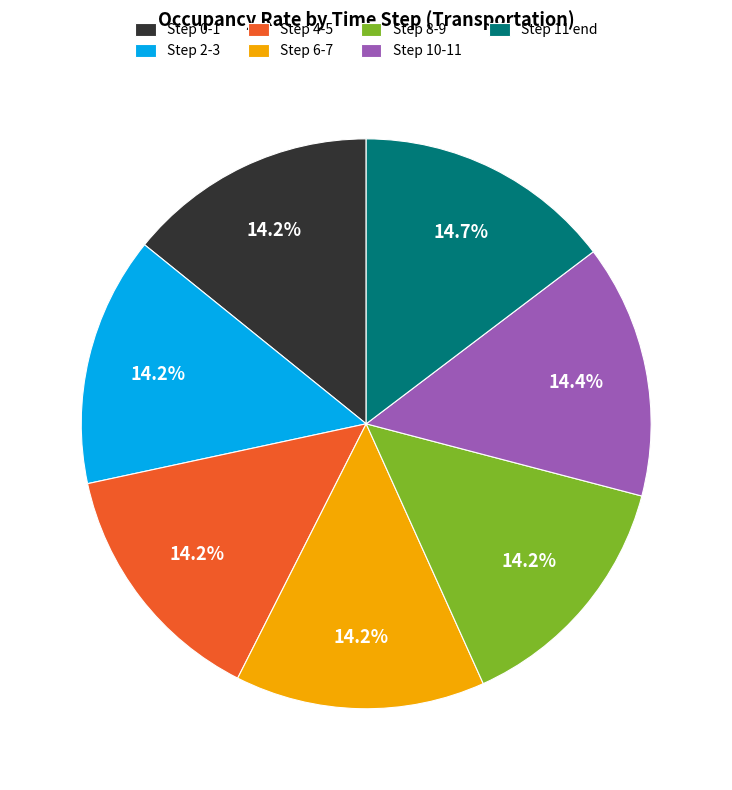

What percentage is NOT represented by Step 6-7?

85.8%